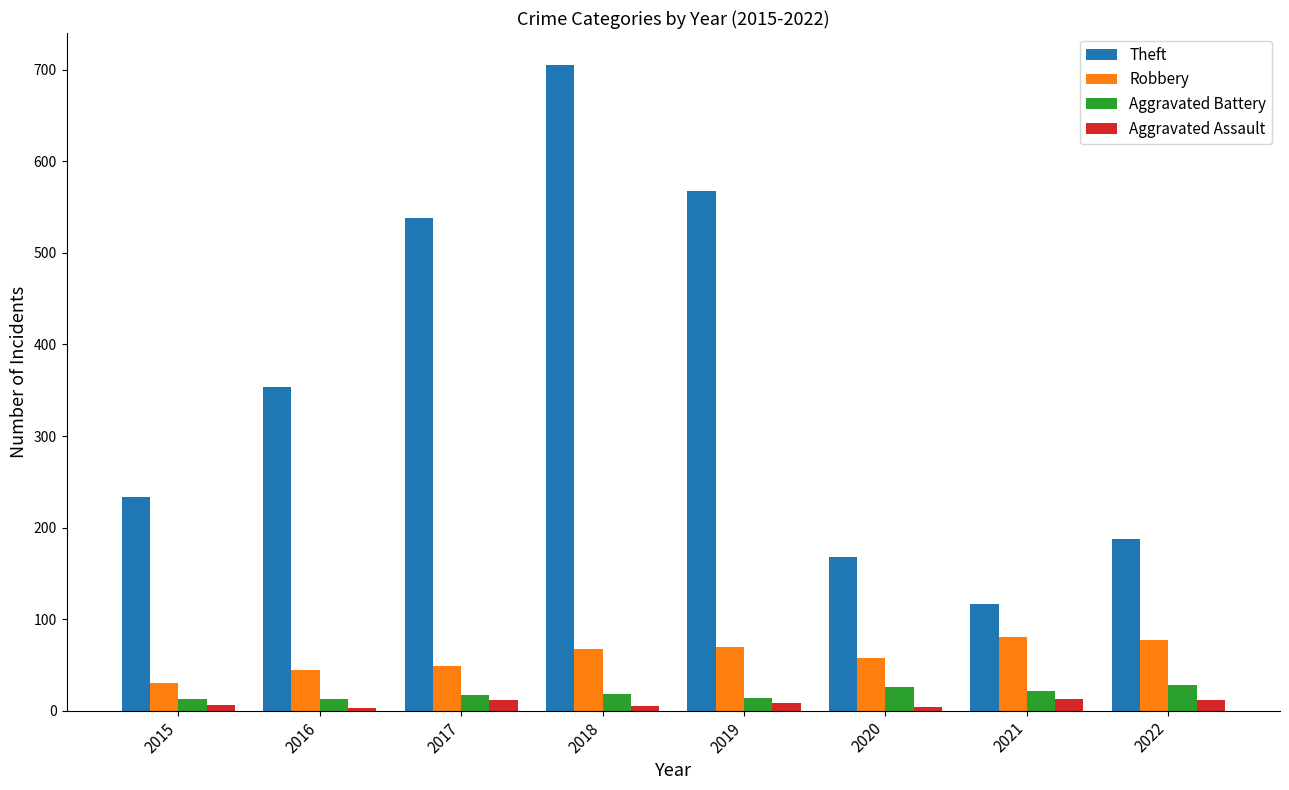

At which label is Robbery closest to 55?

2020